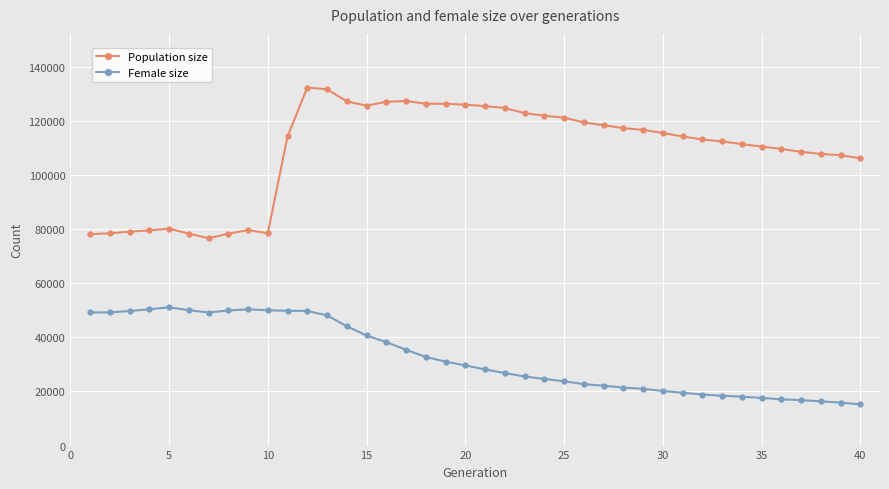

True or false: Population size has more than 1 interior local peaks.

True